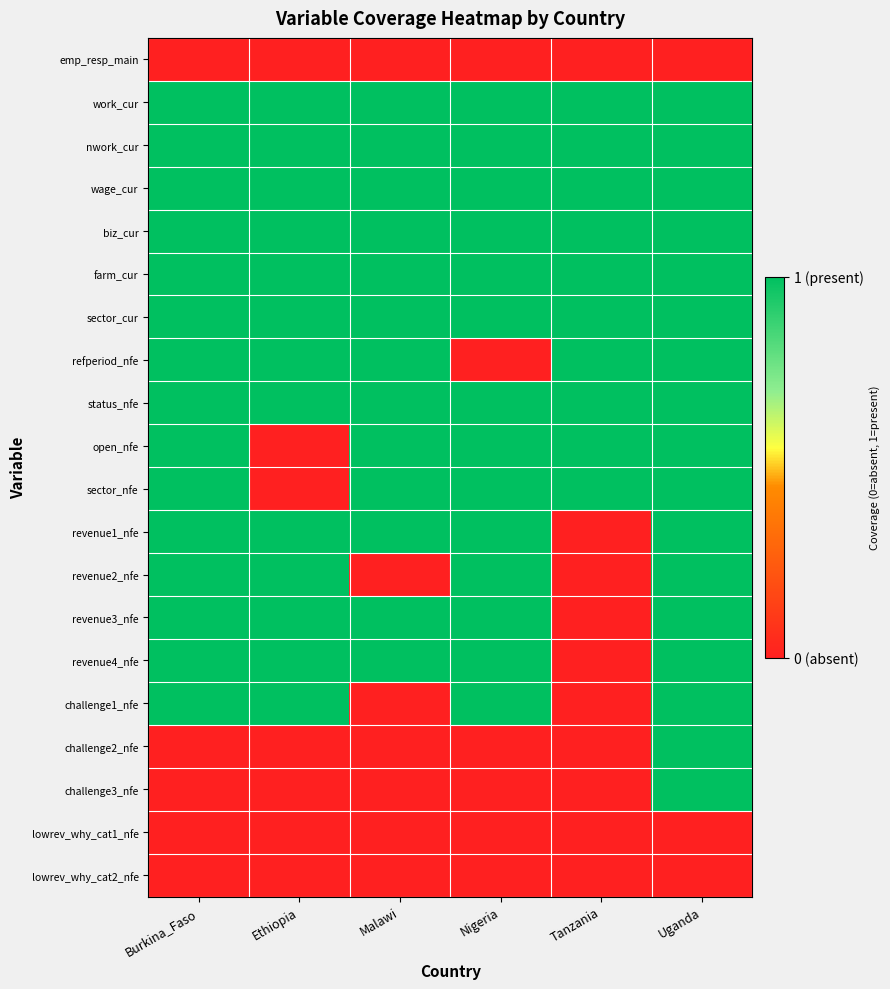

Which series has the largest range (max minus min)?

refperiod_nfe